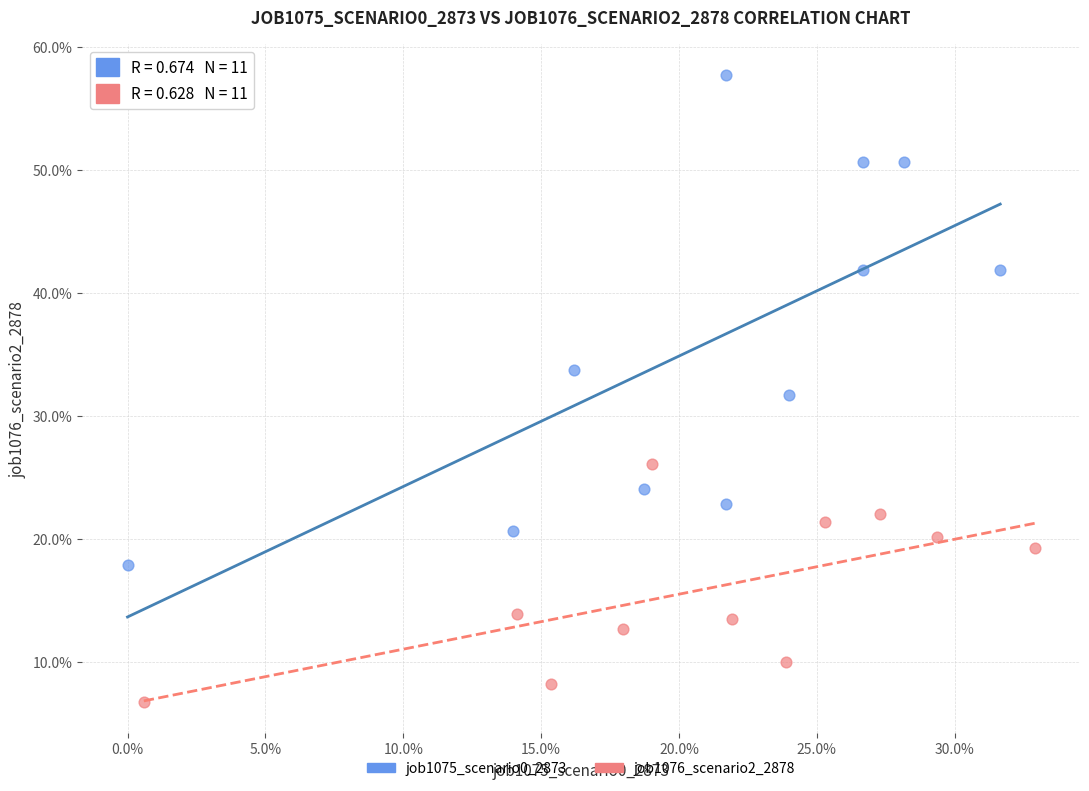

What are all the series names shown in the legend?

job1075_scenario0_2873, job1076_scenario2_2878